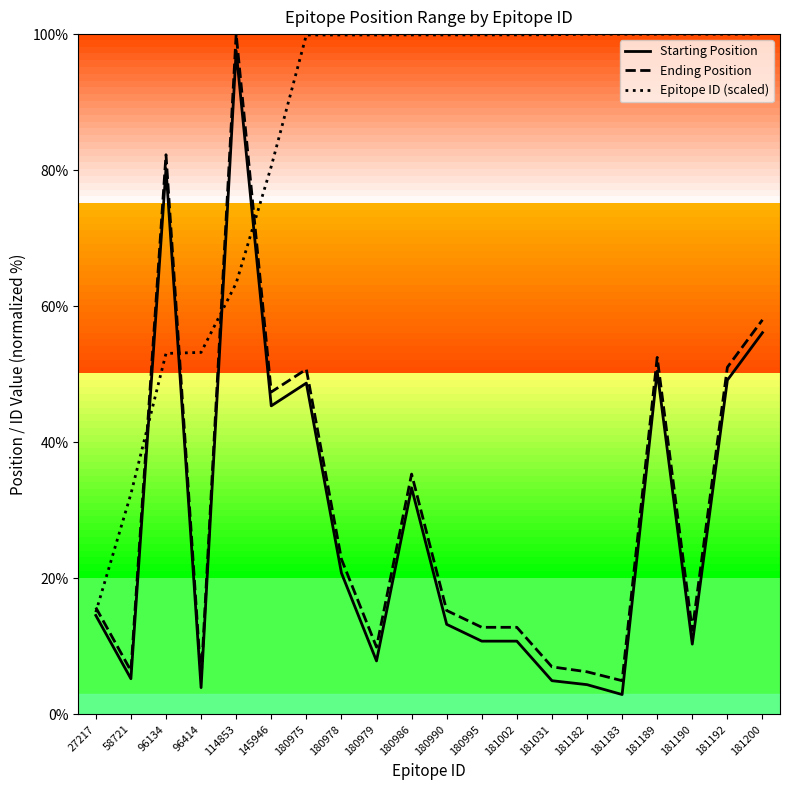

At how many categories does at least one series exceed 74?

17